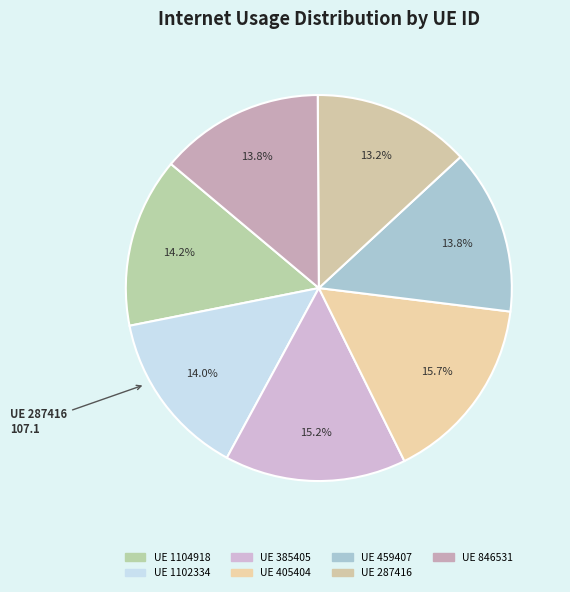

How many slices are in this pie chart?

7